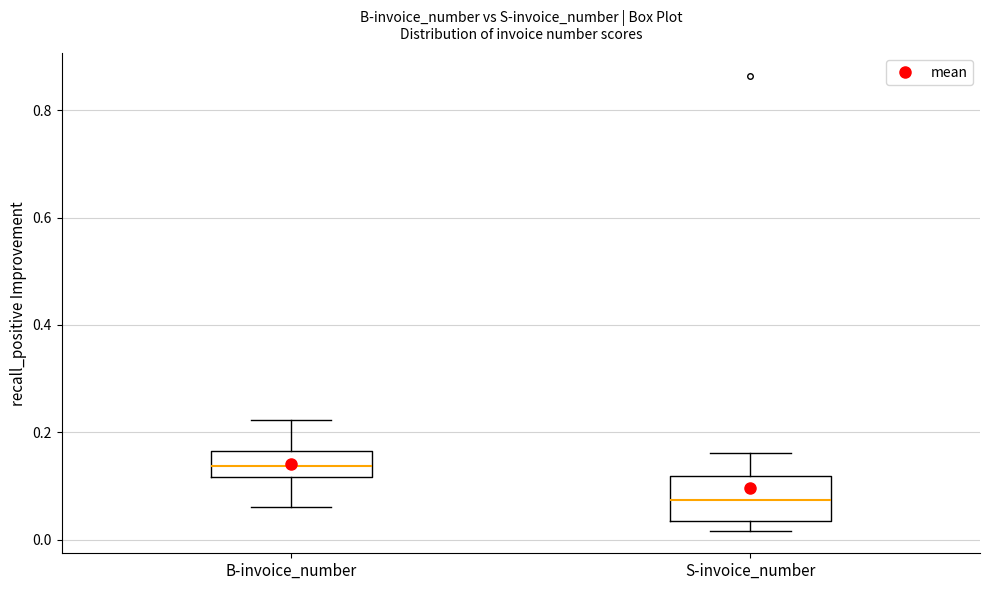

Reading left to right, transcribe this box plot: for each box, give where its median line is, the range the box spans, and where its two whiskers end, as read against the y-axis. The values are not printed on the chart, so give them approximately, as read against the axis.

B-invoice_number: median 0.14, box 0.12 to 0.16, whiskers 0.06 to 0.22
S-invoice_number: median 0.08, box 0.04 to 0.12, whiskers 0.02 to 0.16